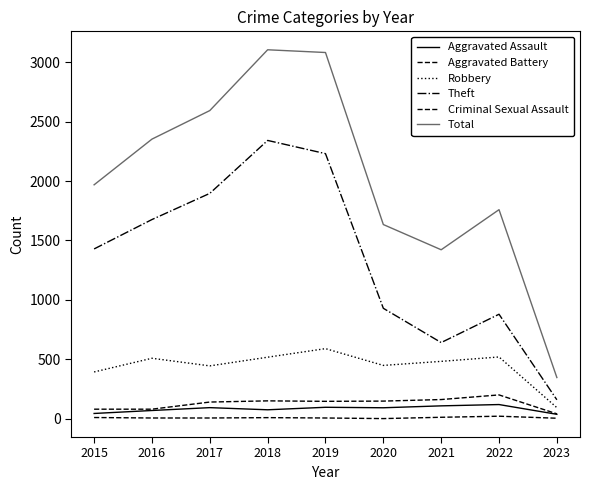

True or false: Total has a value of 4945 at 2018.

False